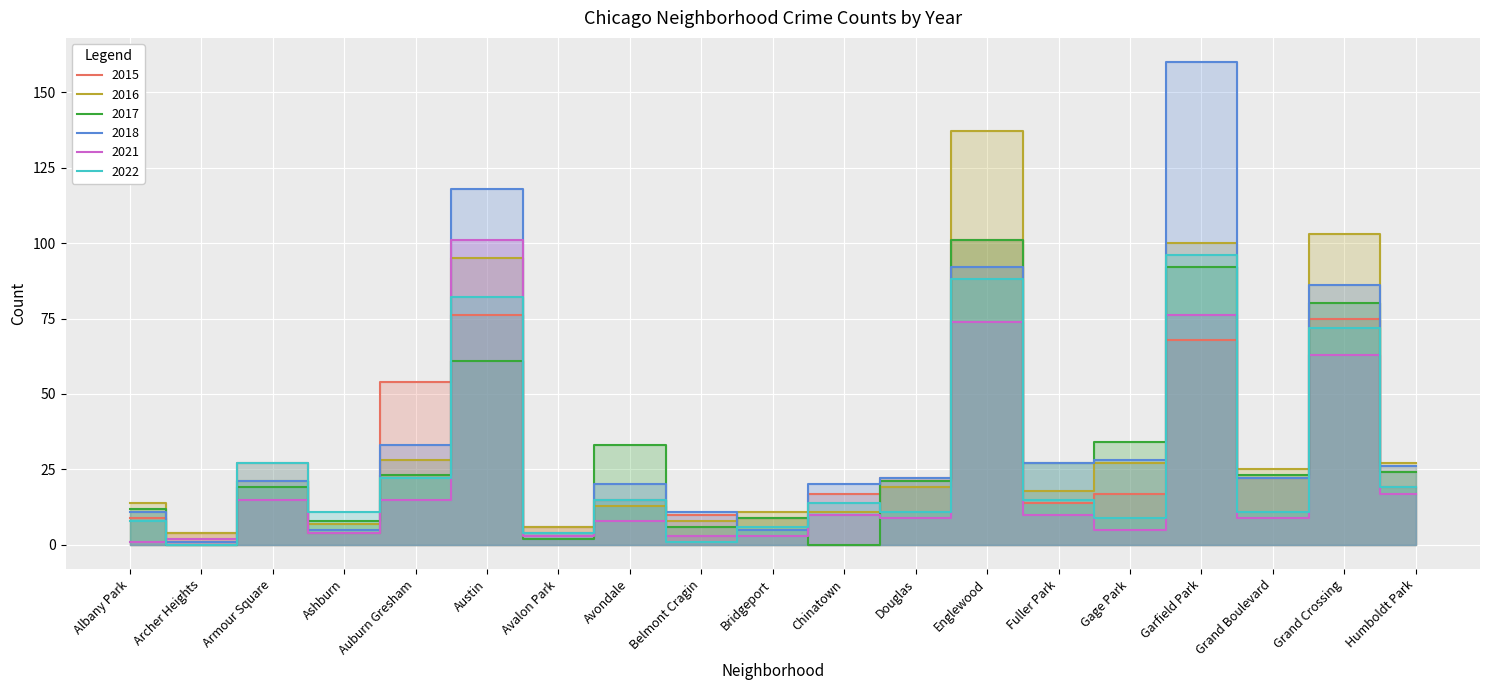

List the series in order of their peak value, lowest first.

2022, 2015, 2017, 2021, 2016, 2018